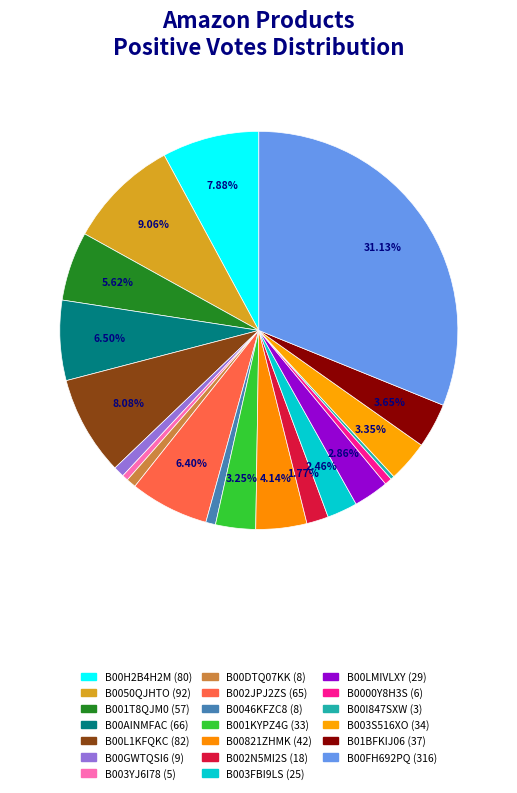

To the nearest percent, what is the combined percentage of B002JPJ2ZS and B00AINMFAC?

13%